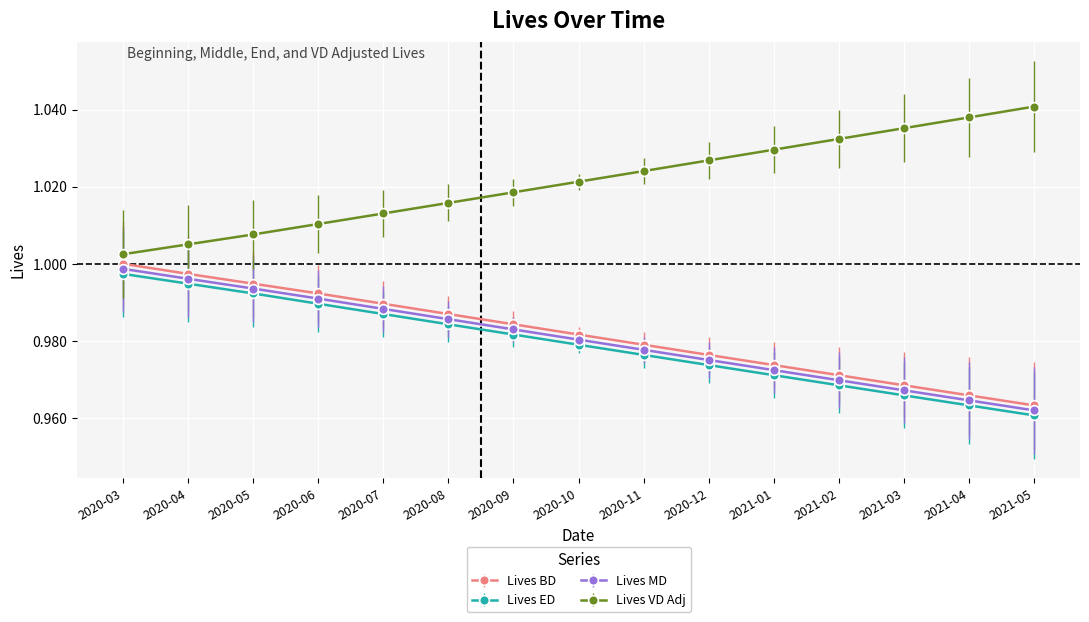

Where is Lives MD nearest to the value 0?

2021-05